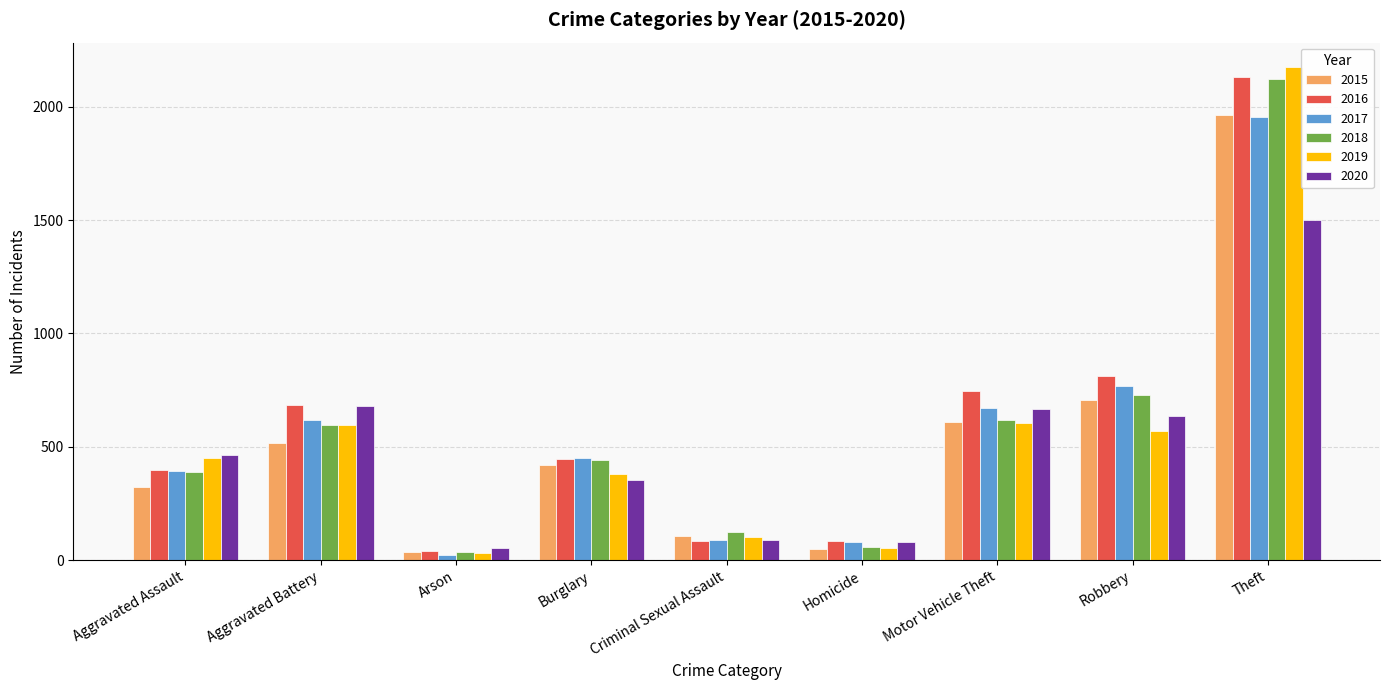

At how many categories does at least one series exceed 642?

4